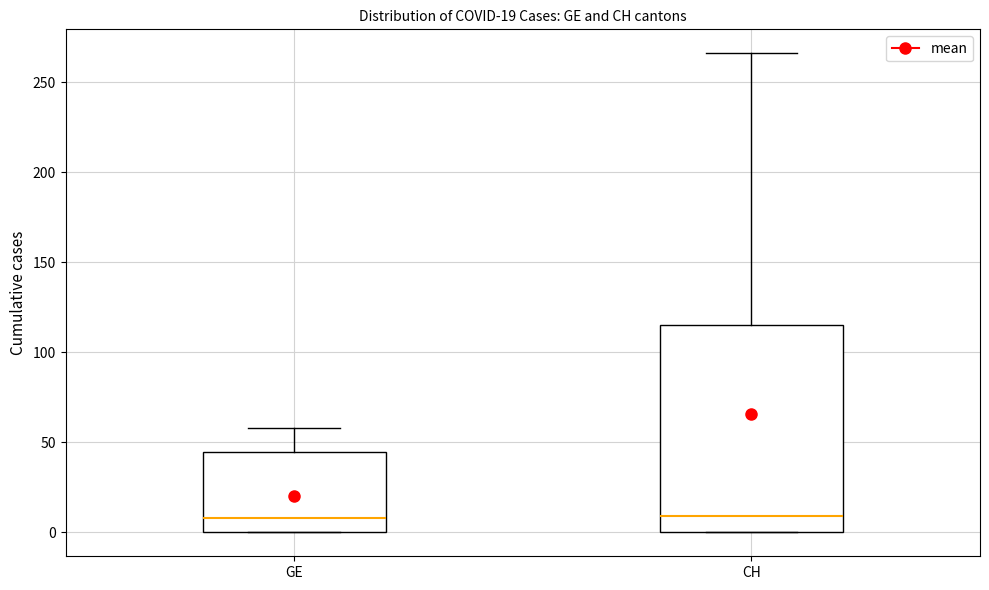

Which box is the tallest, from its lower edge to its upper edge?

CH